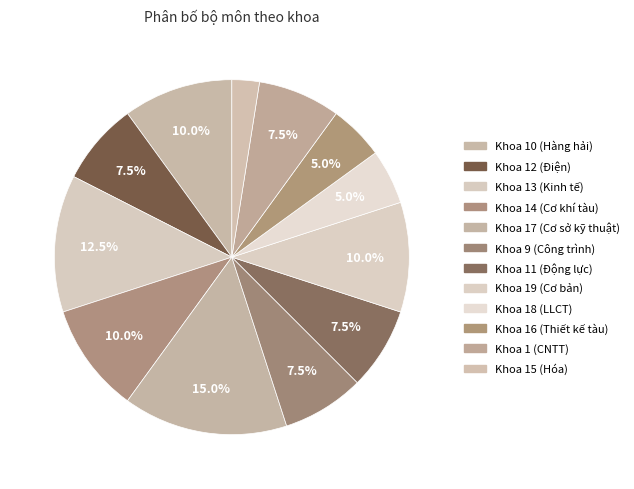

Count the number of slices in the pie.

12